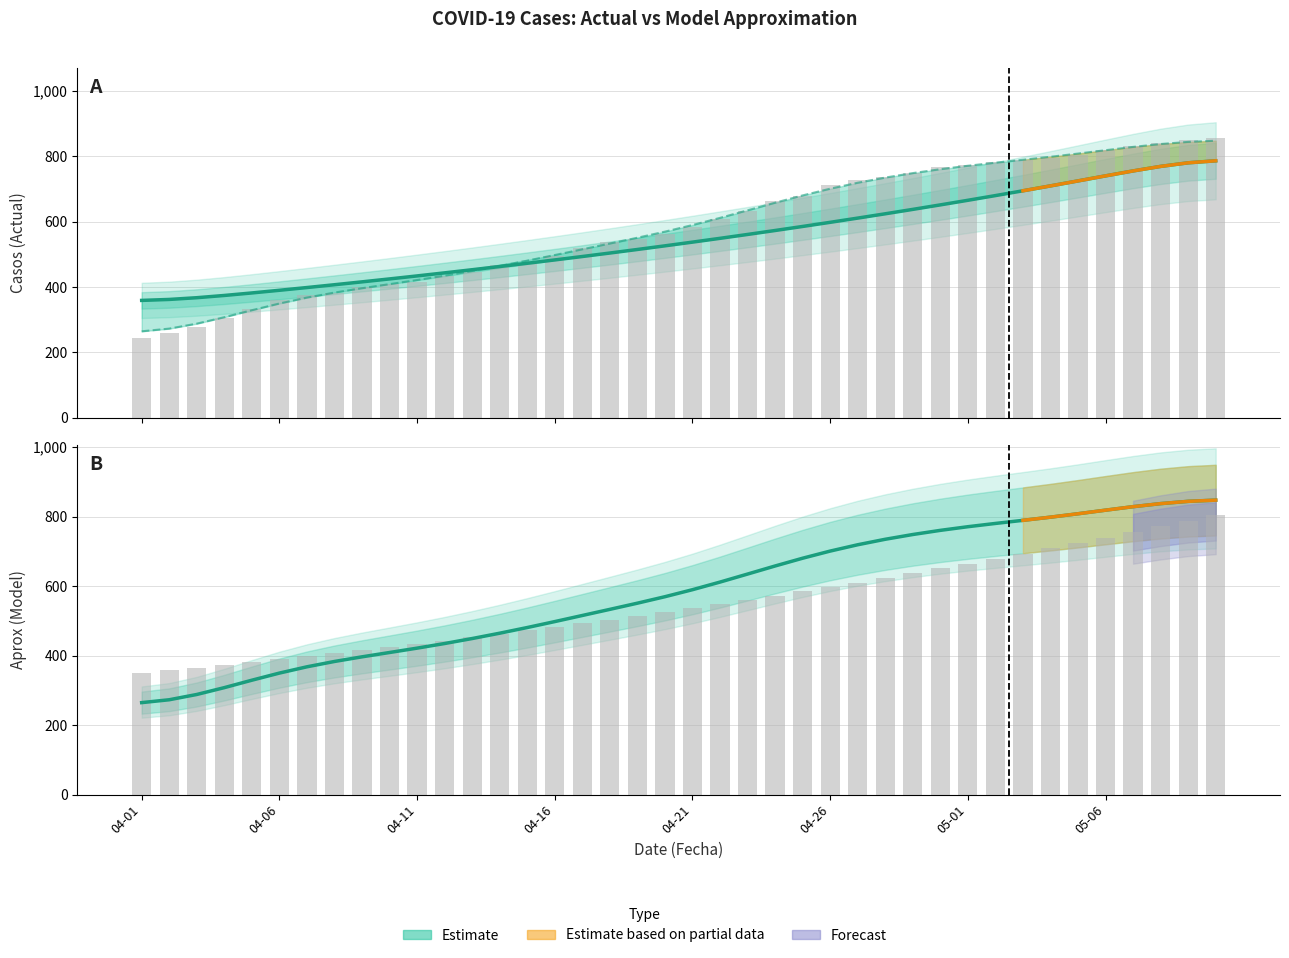

Count the number of categories in the chart.

40